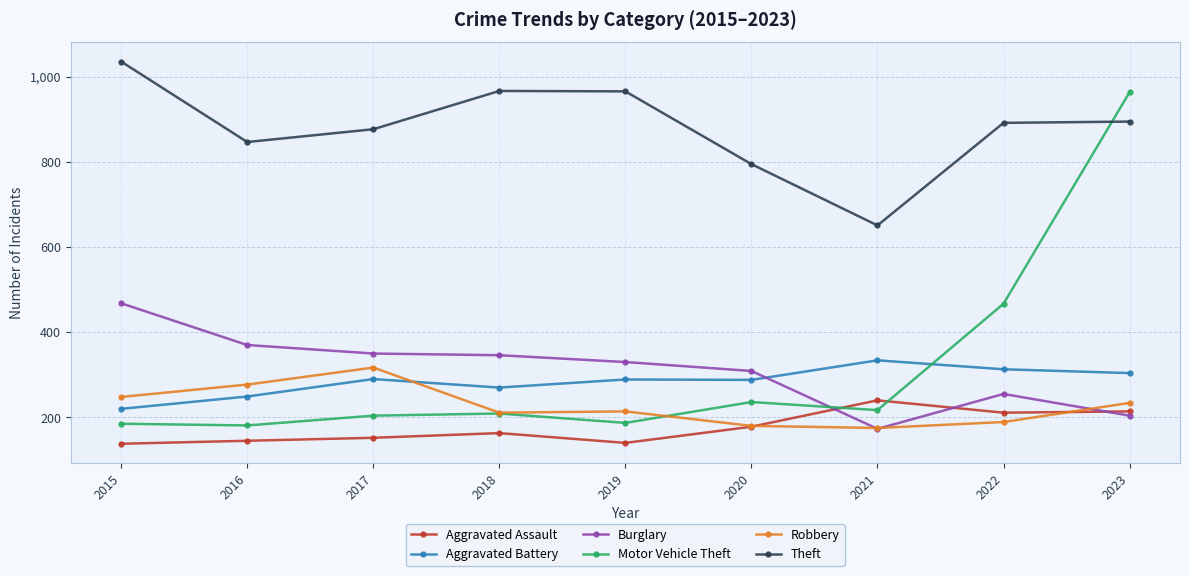

Between 2016 and 2021, which series saw the biggest shift?

Burglary